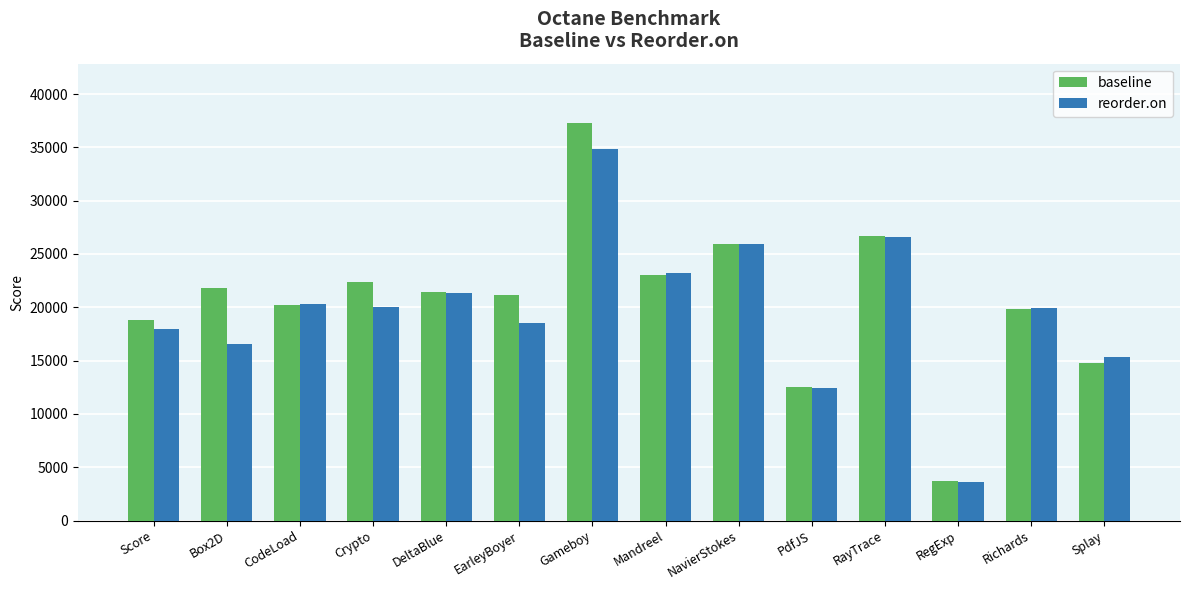

What is the difference between the second highest and minimum values in the reorder.on series?

22960.1